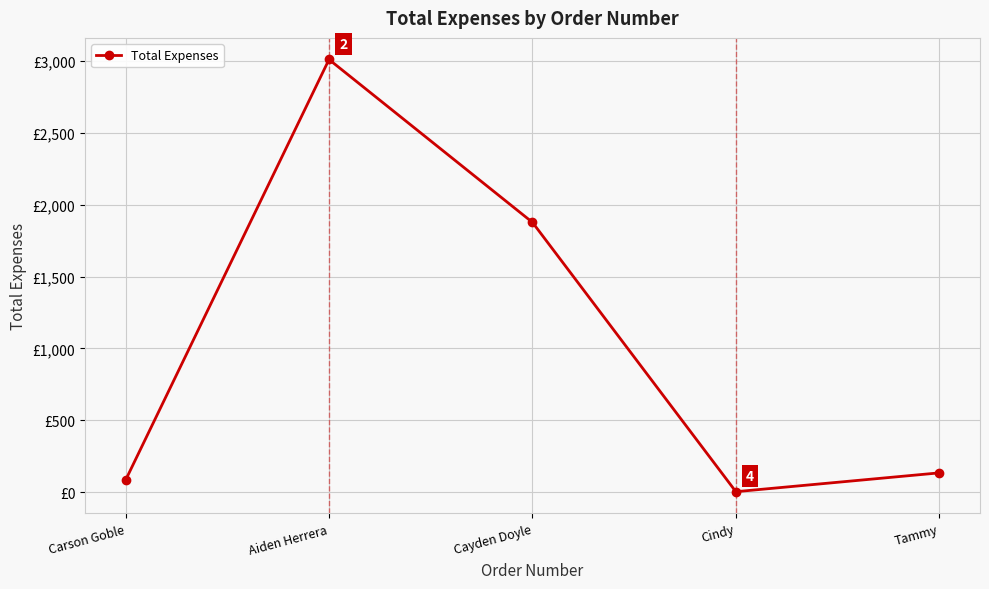

What is the label of the 1st point from the right?

Tammy